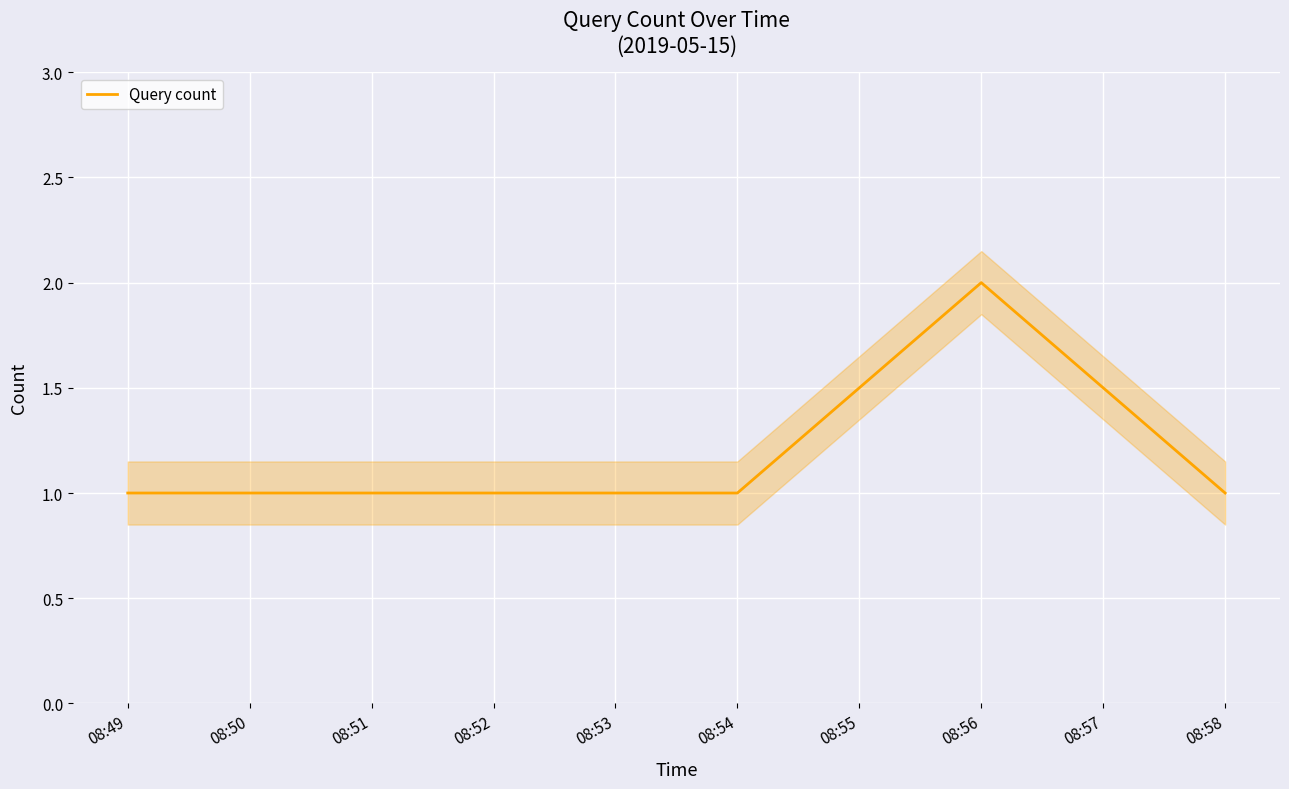

The value of Query count at 08:56 is 1. True or false?

False